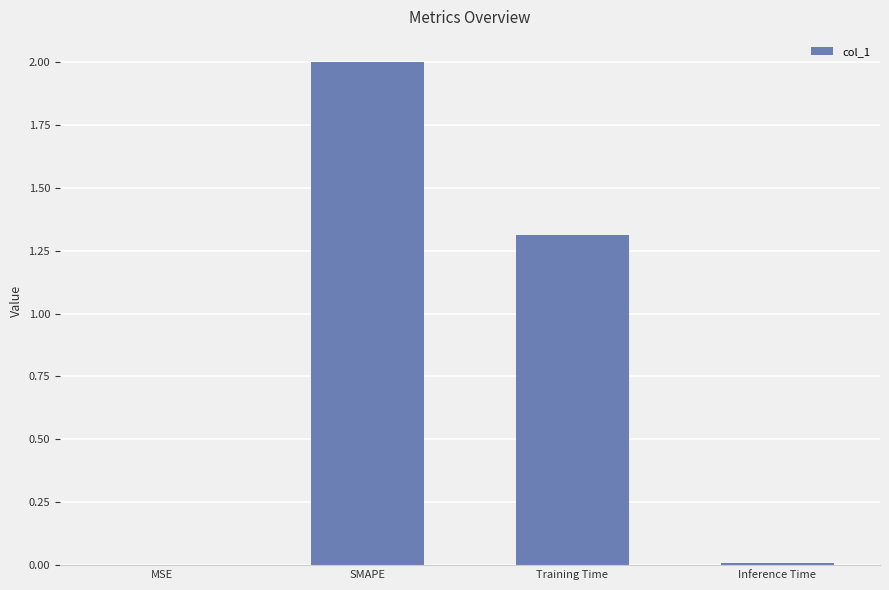

What is the greatest value displayed?

2.0